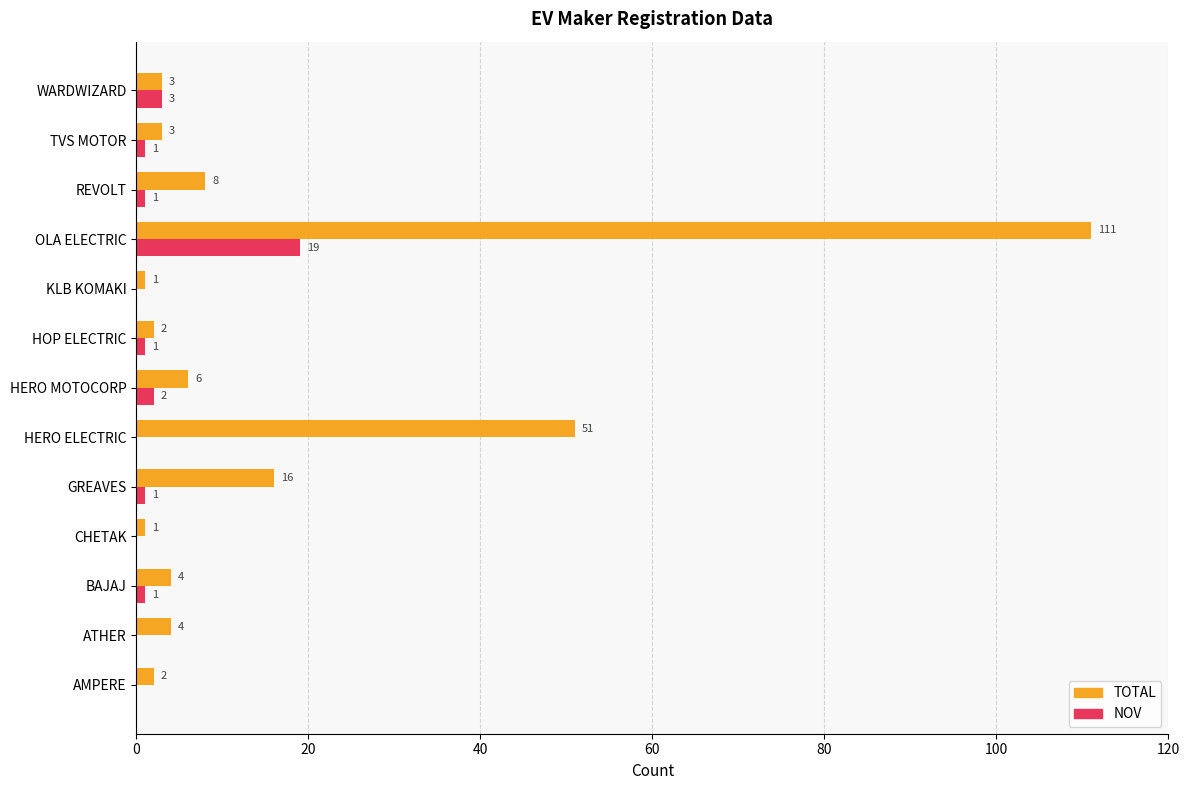

How many positive values does the NOV series have?

8